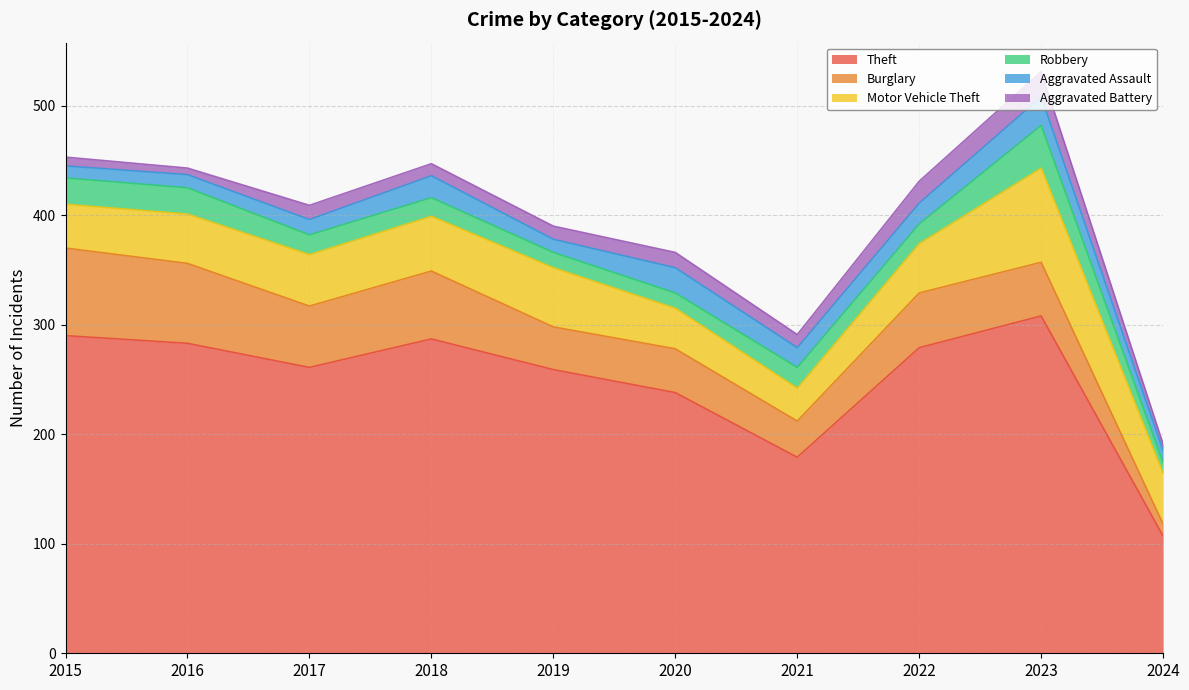

What is the average value of the Robbery series?

20